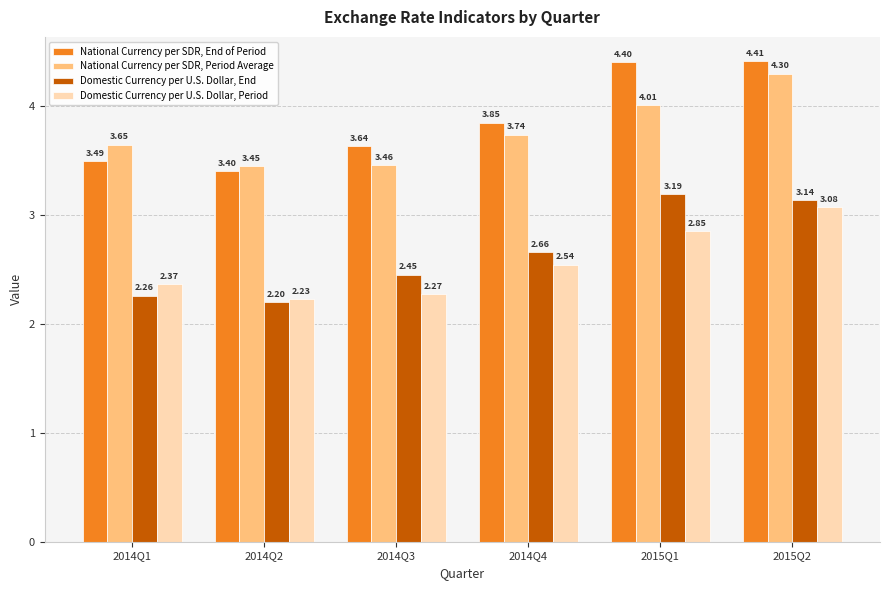

What is the difference between the Domestic Currency per U.S. Dollar, End values at 2014Q1 and 2015Q2?

0.9